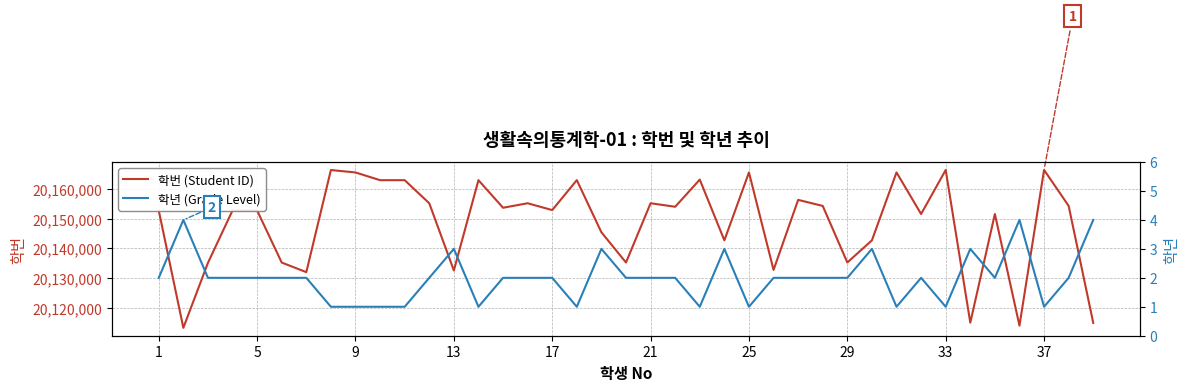

What is the label of the 39th point from the right?

1